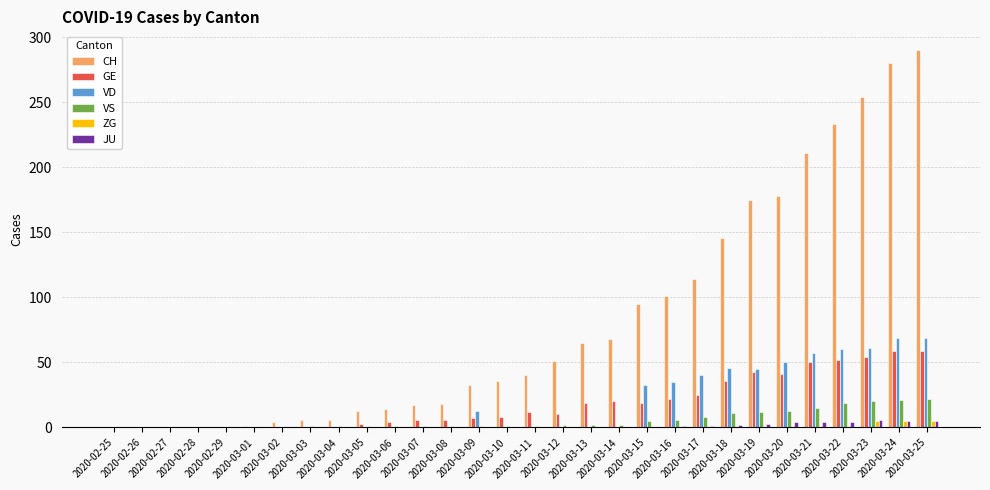

Between 2020-03-10 and 2020-03-18, which series saw the biggest shift?

CH